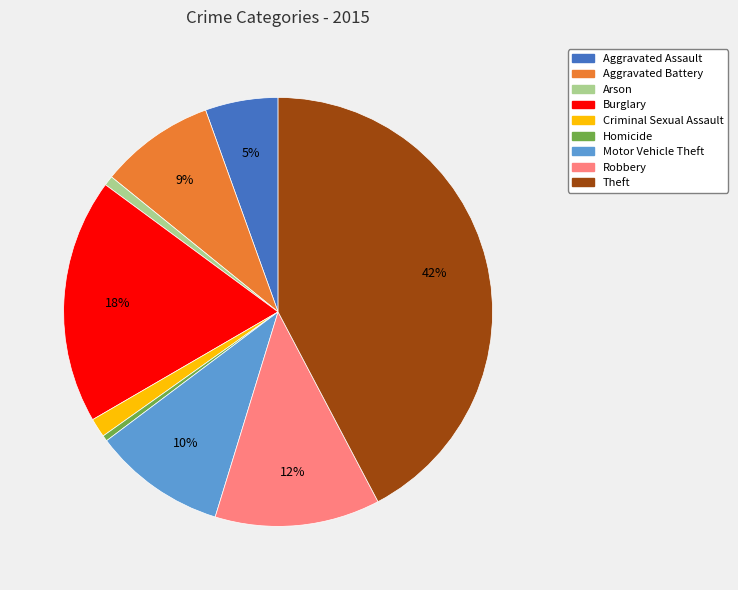

Count the number of slices in the pie.

9